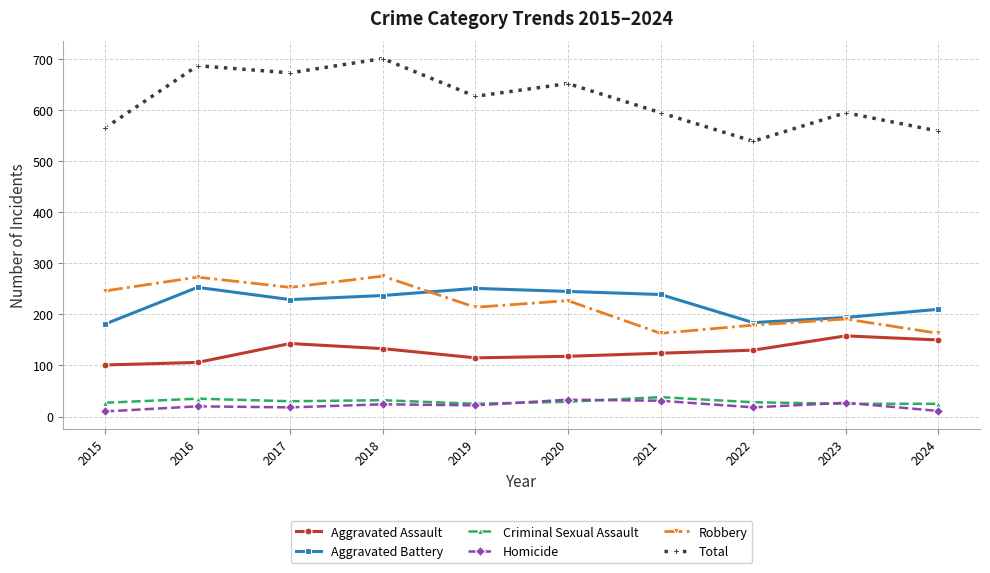

What is the value of the Homicide point at the 2nd from the left?

20